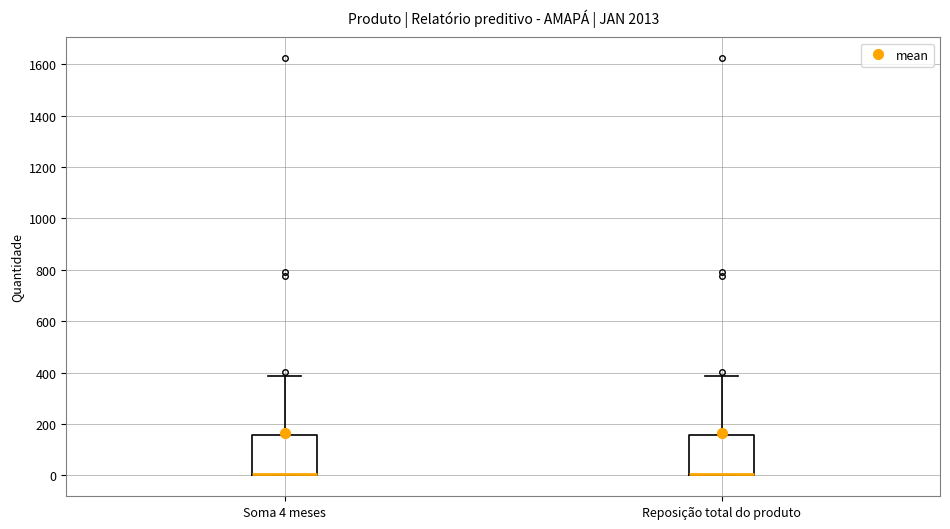

Reading left to right, read every box against the y-axis: the position of its median line, the range the box covers, and the ends of its whiskers. The values are not printed on the chart, so give them approximately, as read against the axis.

Soma 4 meses: median 0 (drawn on the box's lower edge), box 0 to 160, whiskers 0 to 380
Reposição total do produto: median 0 (drawn on the box's lower edge), box 0 to 160, whiskers 0 to 380